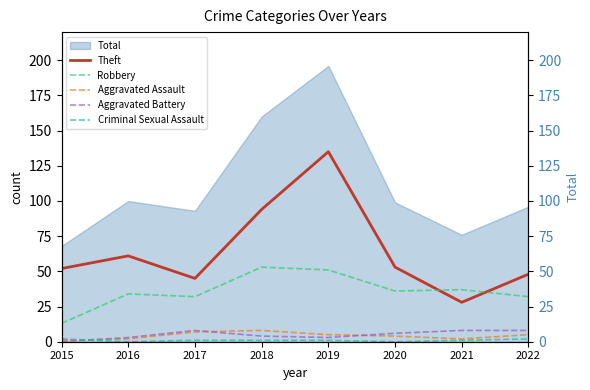

True or false: Criminal Sexual Assault has more than 0 points higher than both neighbors.

False